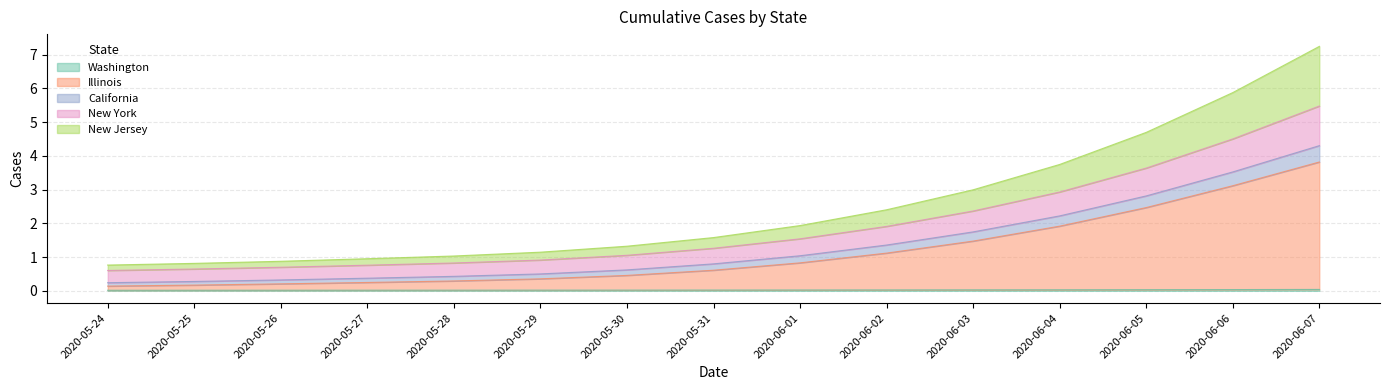

What is the sum of the Illinois values at 2020-06-03 and 2020-05-30?

1.9